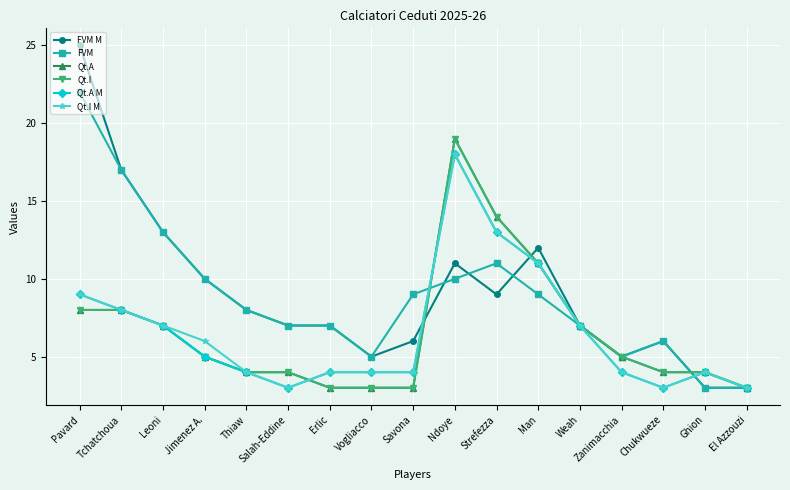

At Leoni, list the series in order from smallest to largest.

Qt.A, Qt.I, Qt.A M, Qt.I M, FVM M, FVM